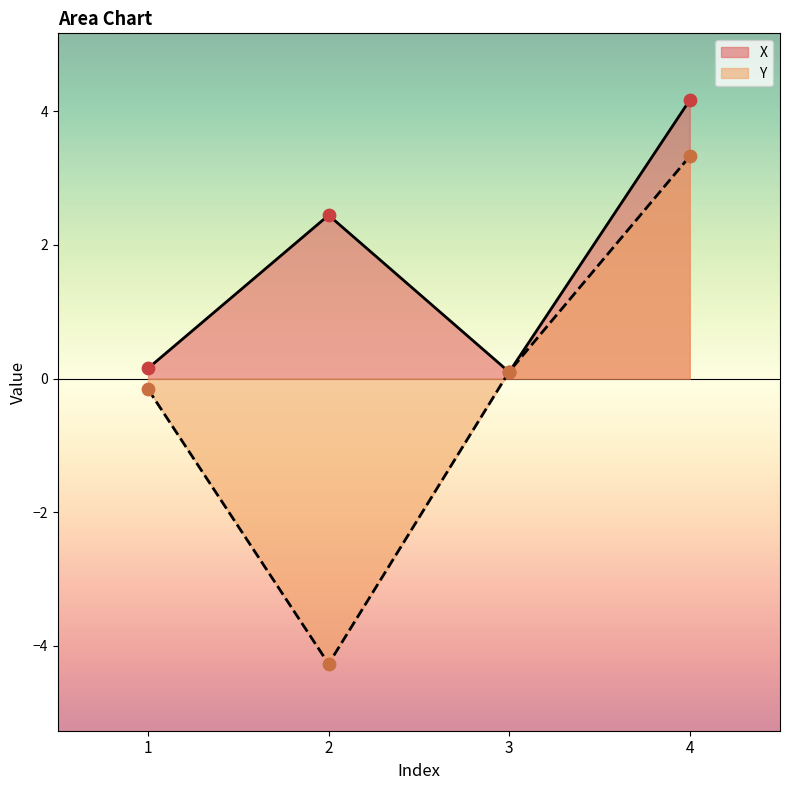

Which series reaches the maximum Y coordinate?

X